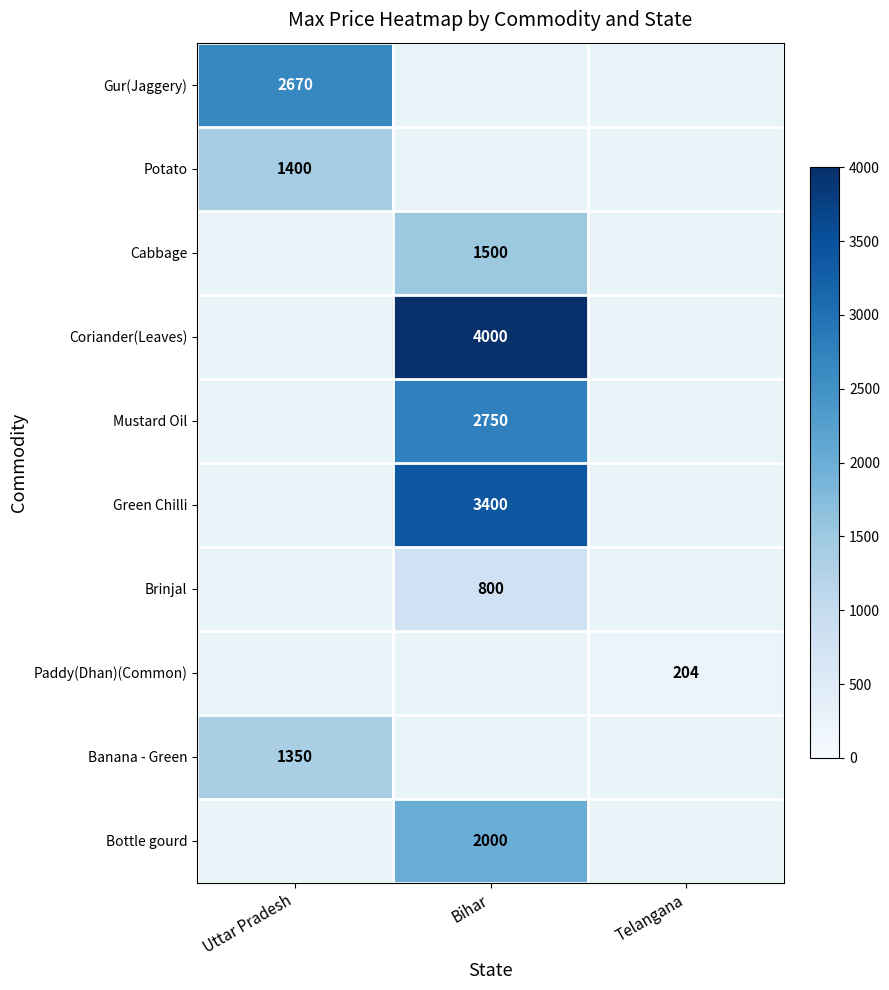

True or false: Bottle gourd has a value of 907 at Bihar.

False